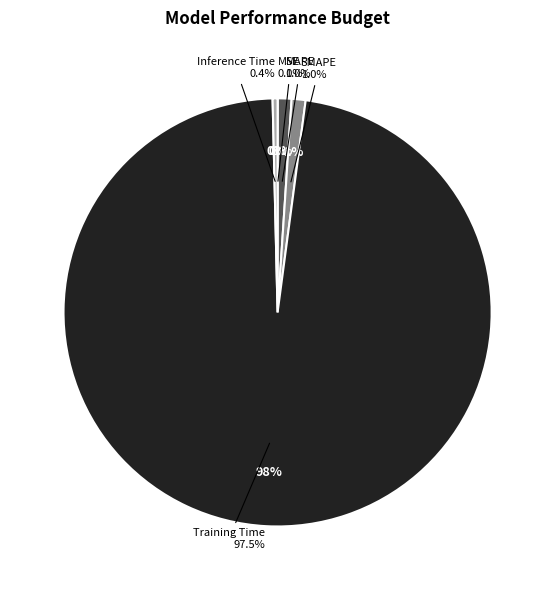

Rank the categories by value from lowest to highest.

MSE, Inference Time, MAPE, SMAPE, Training Time